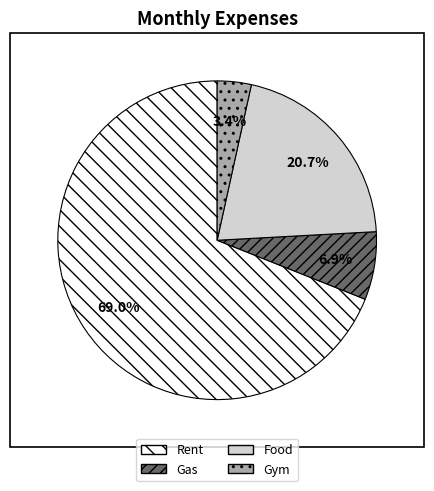

To the nearest percent, what is the combined percentage of Food and Rent?

90%